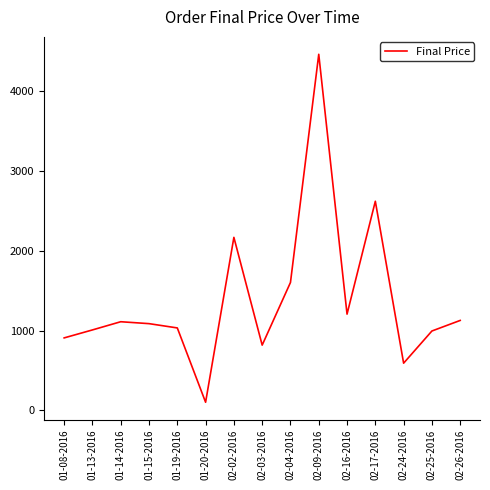

What is the change in value from 01-20-2016 to 02-09-2016?

+4364.4